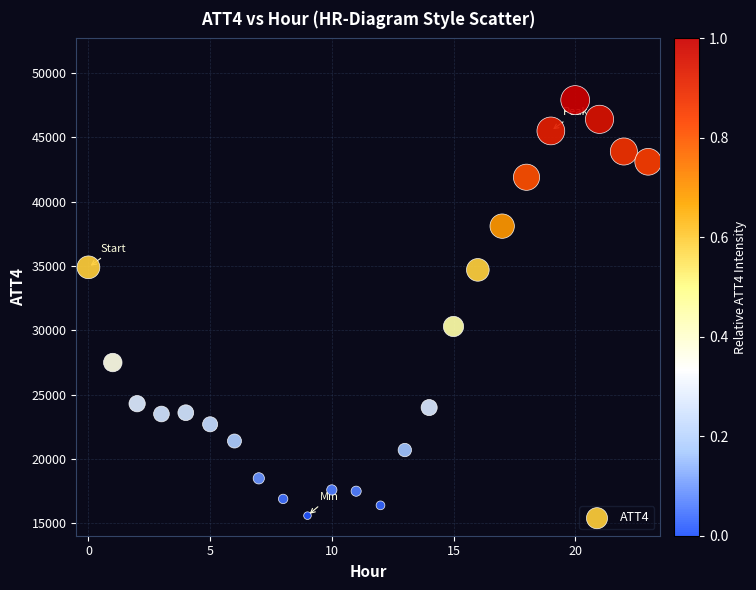

What Y value in the scatter plot is closest to 31750?

30300